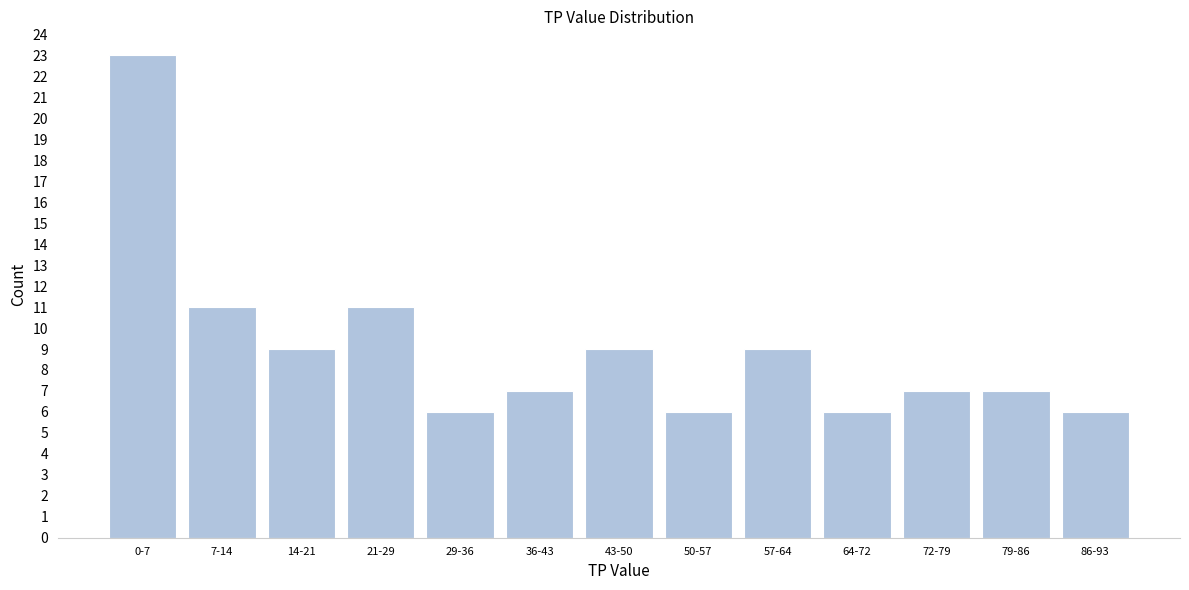

Reading left to right, what are all the values shown in this chart?

0-7=23	7-14=11	14-21=9	21-29=11	29-36=6	36-43=7	43-50=9	50-57=6	57-64=9	64-72=6	72-79=7	79-86=7	86-93=6